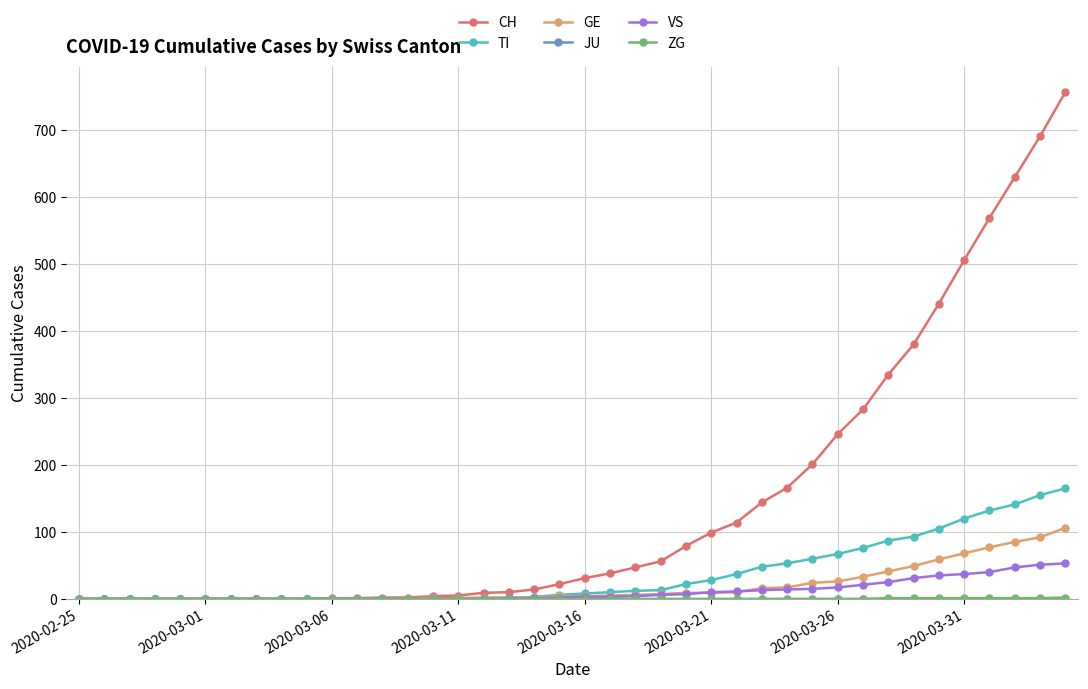

Does the chart have visible grid lines?

Yes